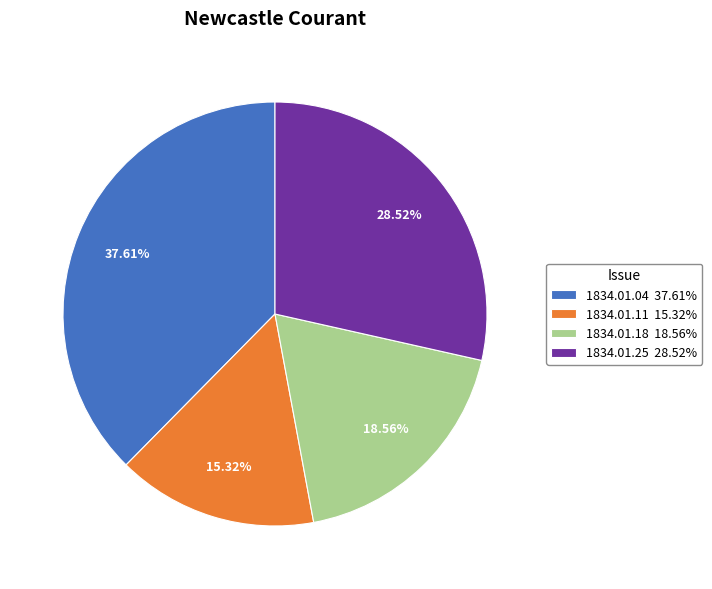

Between 1834.01.25 28.52% and 1834.01.11 15.32%, which is larger?

1834.01.25 28.52%